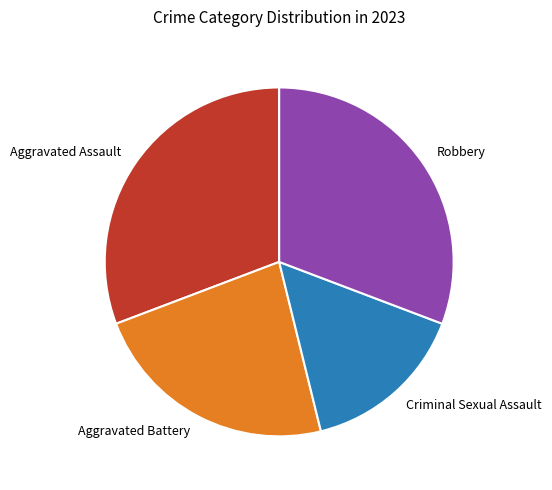

Which slice is the smallest?

Criminal Sexual Assault